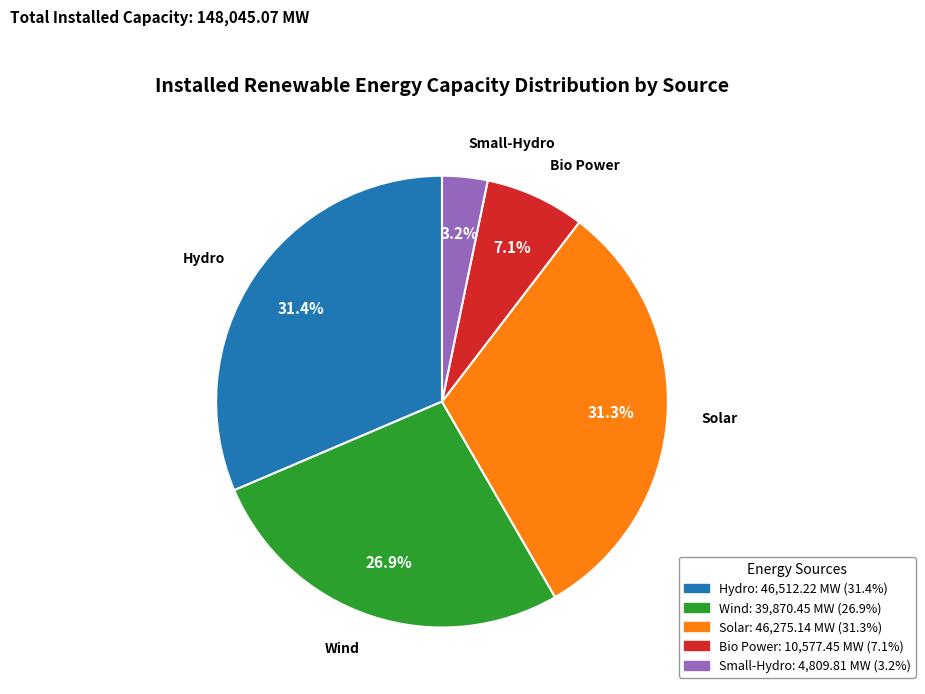

How many slices are in this pie chart?

5